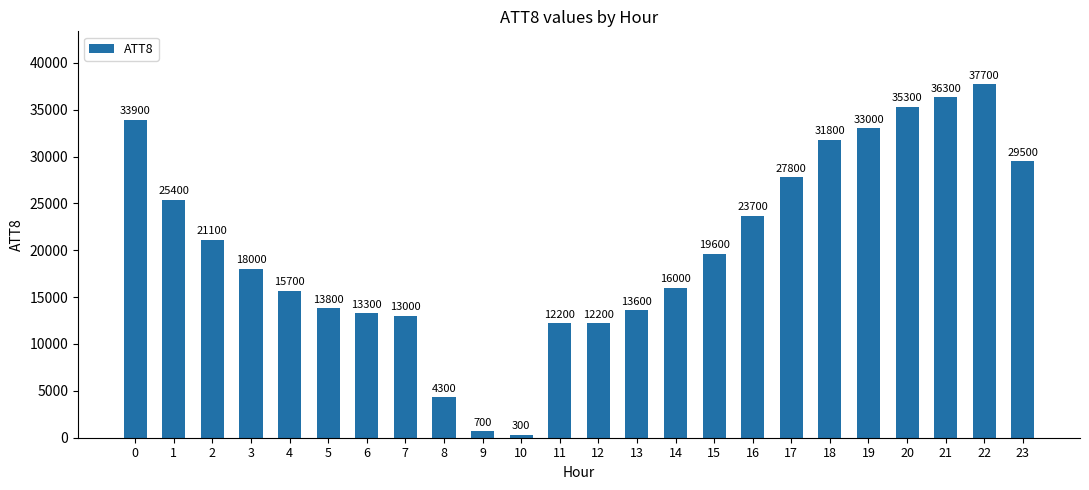

What is the value of the 21st bar from the left?

35300